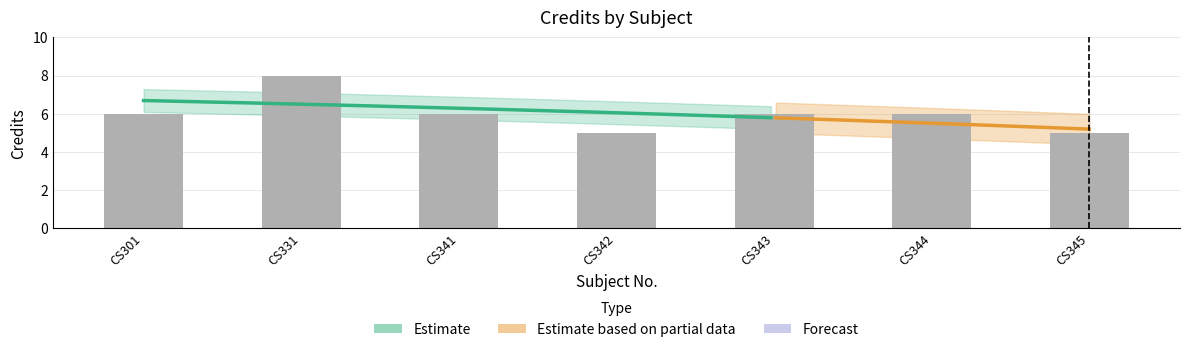

What is the smallest value displayed?

5